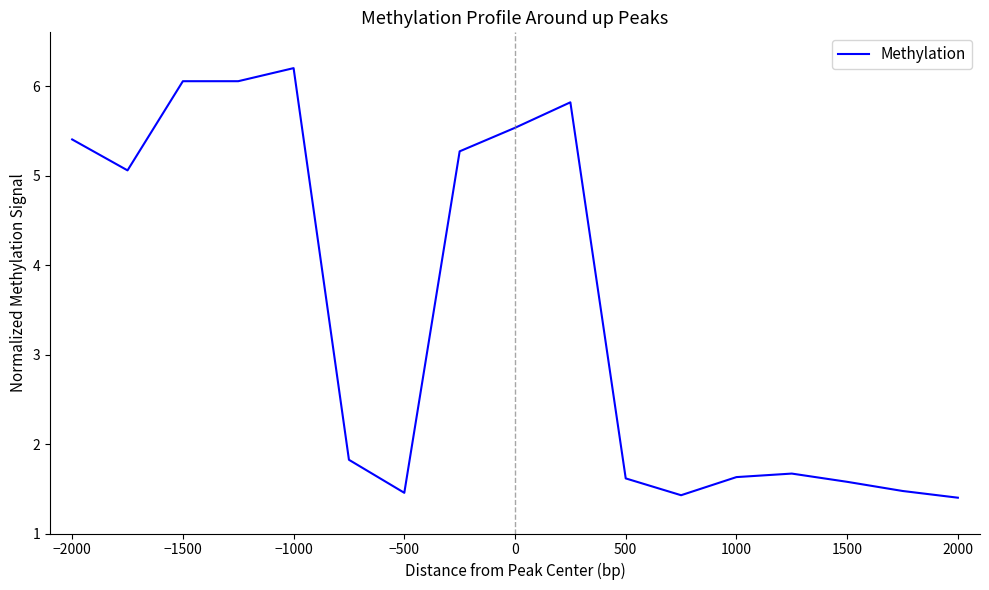

What is the maximum value shown in the chart?

6.2